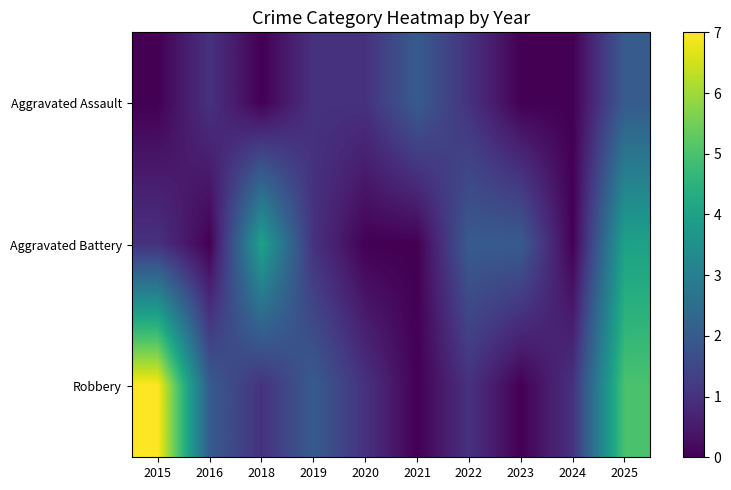

How many distinct data groups are displayed?

3